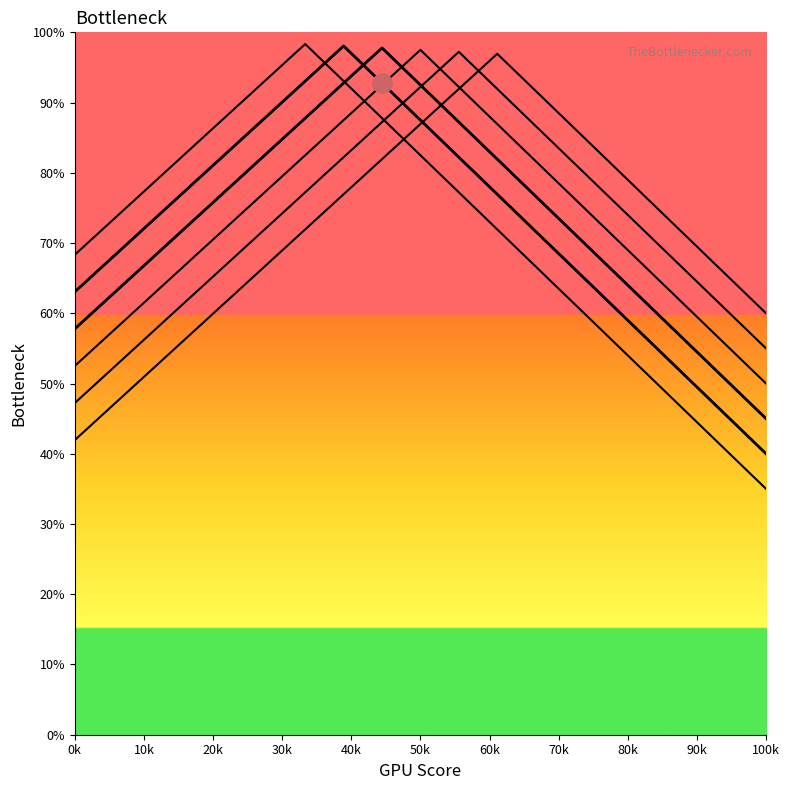

What is the spread (max minus min) of values at 219?

25.0